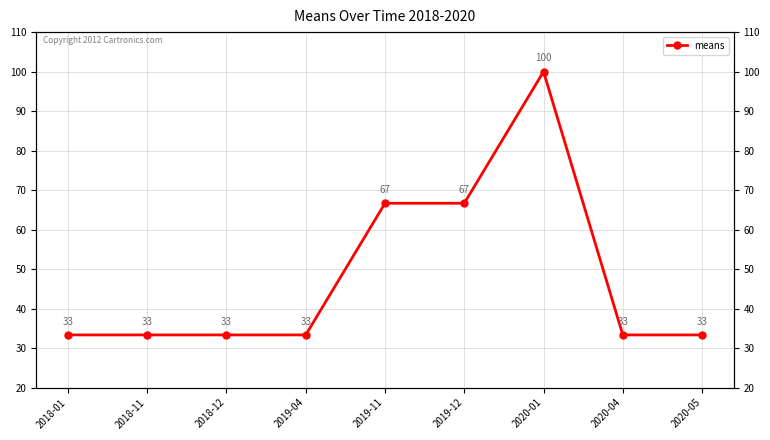

How many series are shown in this chart?

1